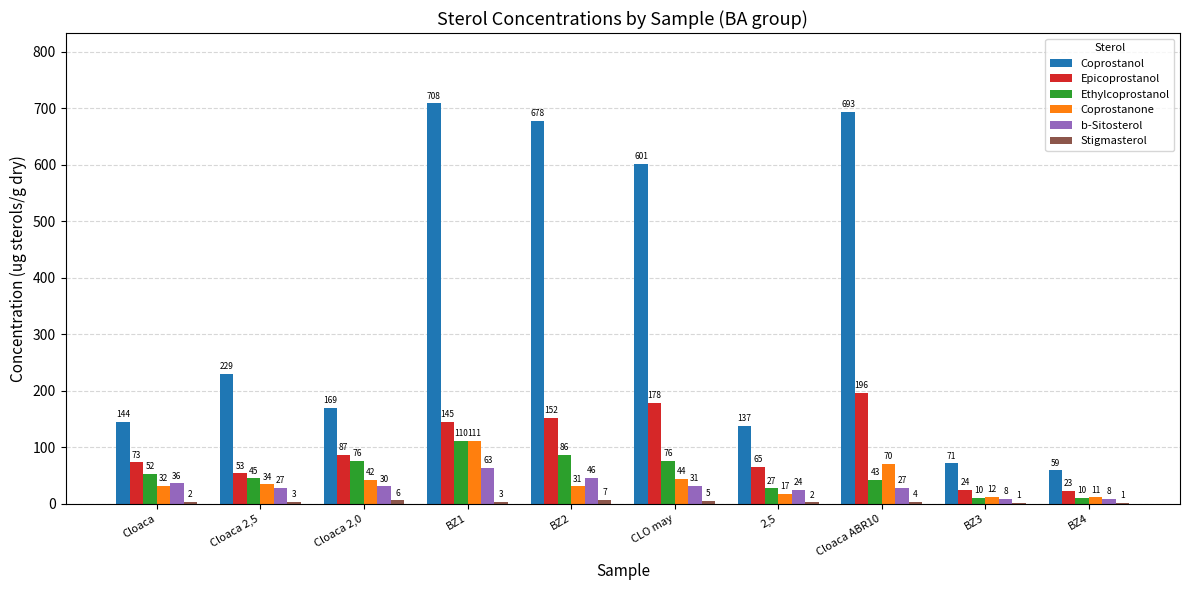

How many data points does each series have?

10